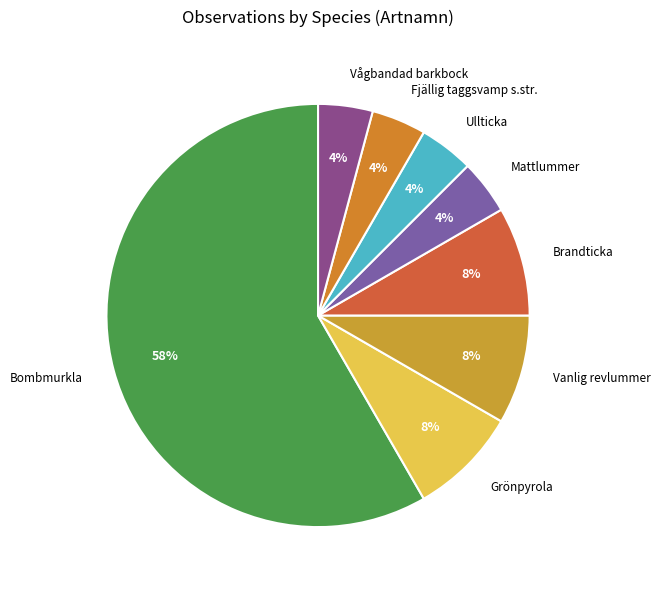

True or false: Vanlig revlummer accounts for 1% of the total.

False